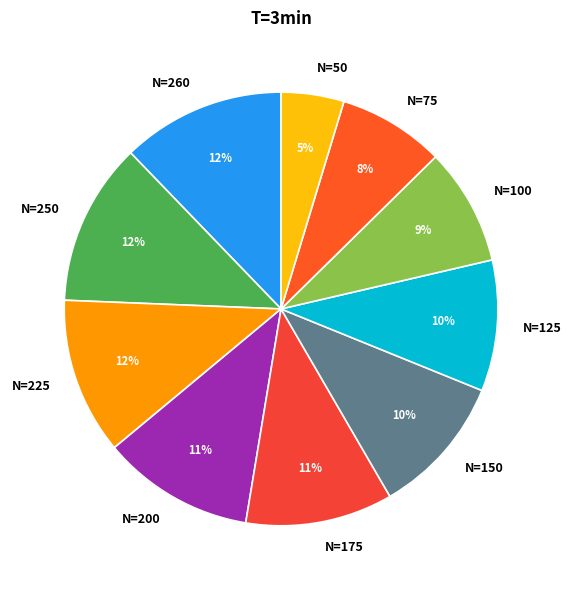

True or false: N=150 accounts for 10% of the total.

True